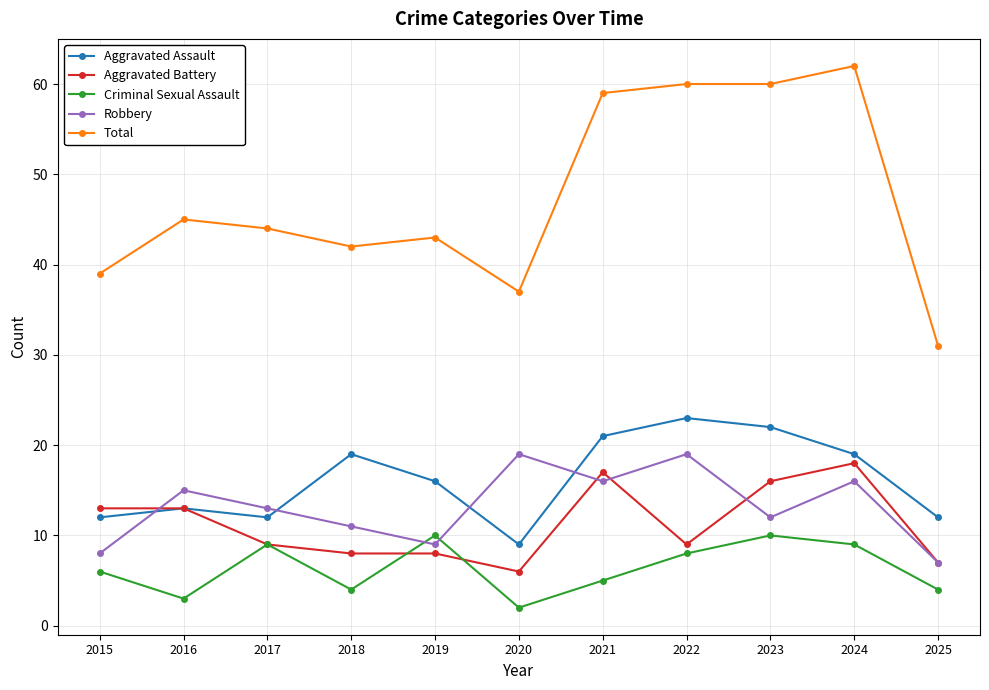

At 2021, list the series in order from largest to smallest.

Total, Aggravated Assault, Aggravated Battery, Robbery, Criminal Sexual Assault